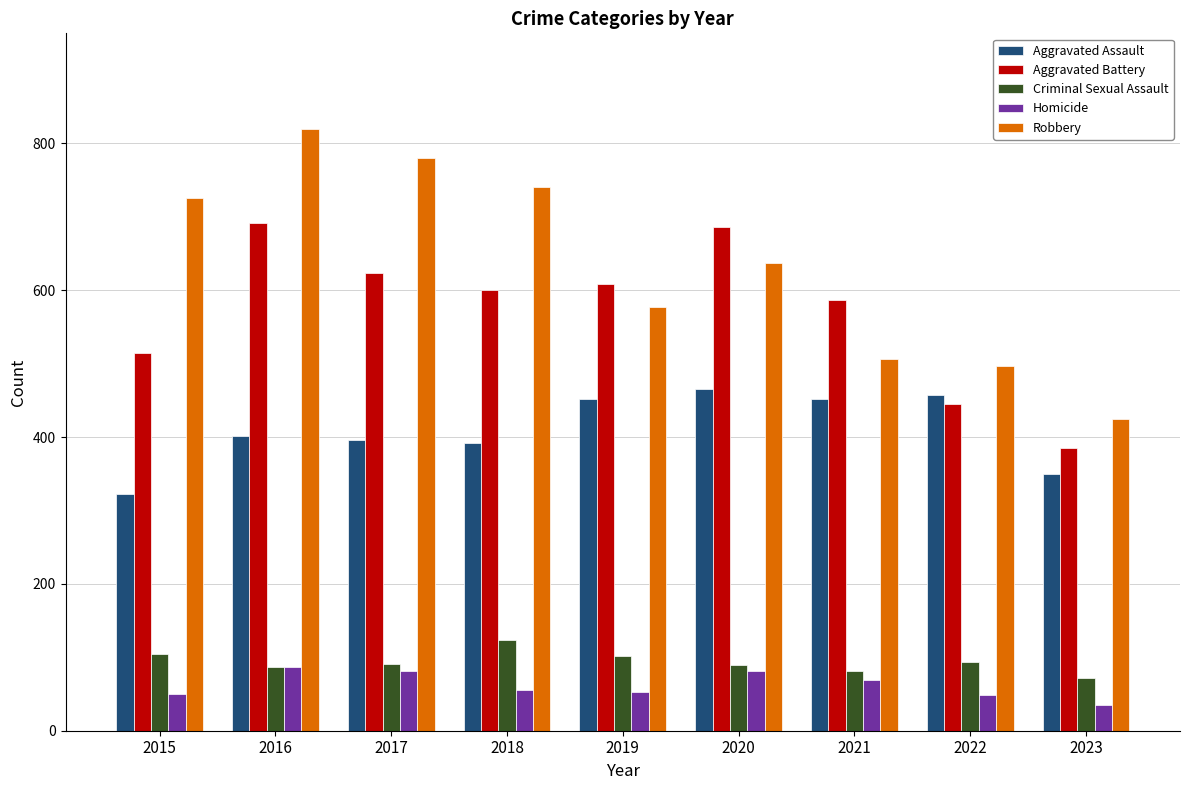

Which series has the largest total across all categories?

Robbery